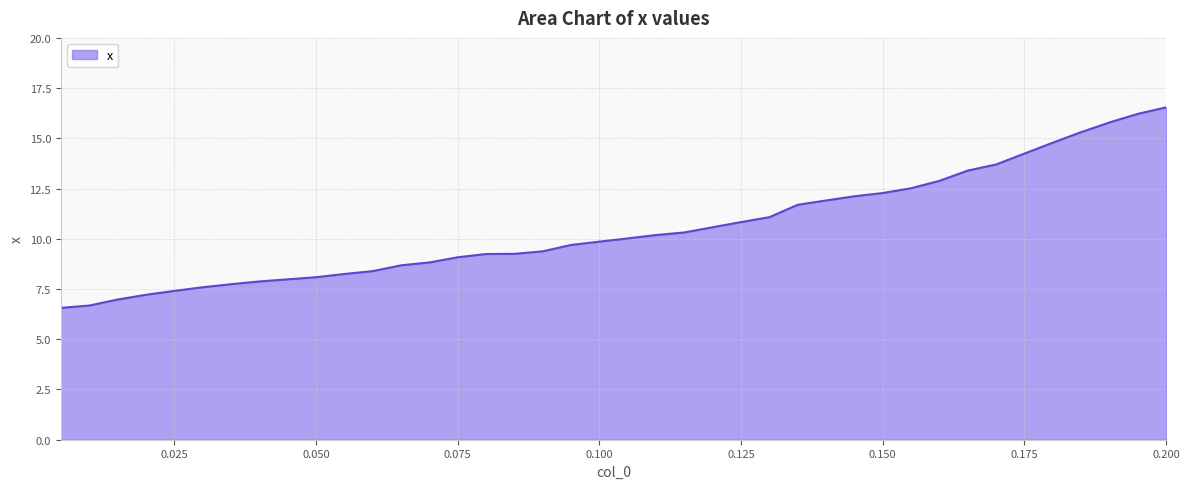

What is the maximum value shown in the chart?

16.5